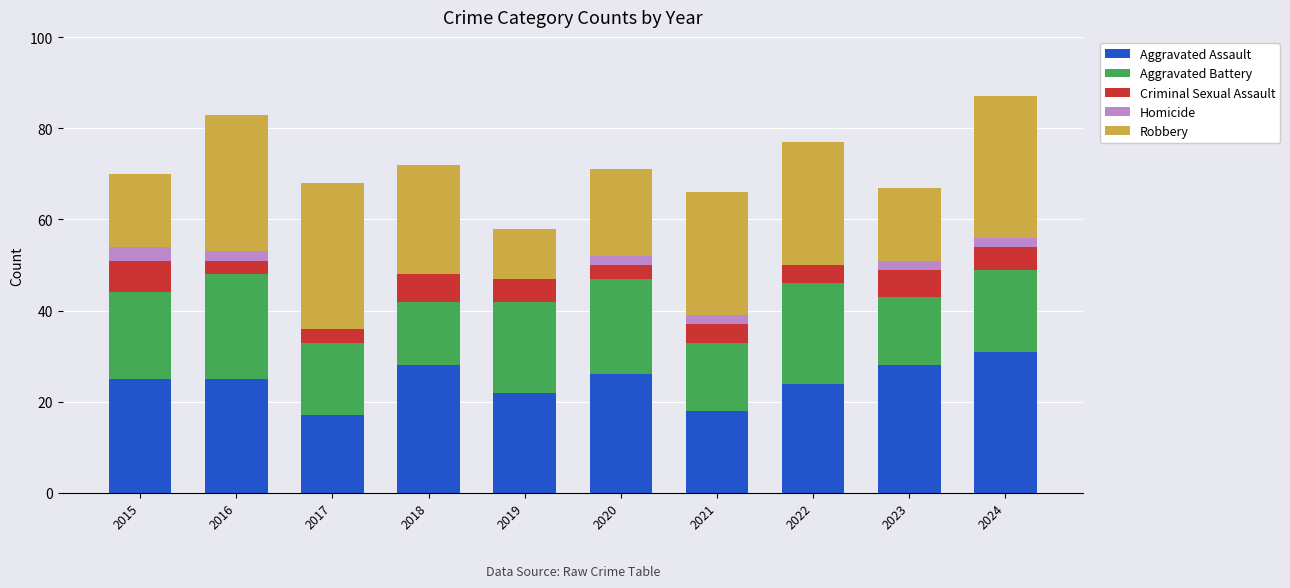

What is the total value across all series at 2019?

58